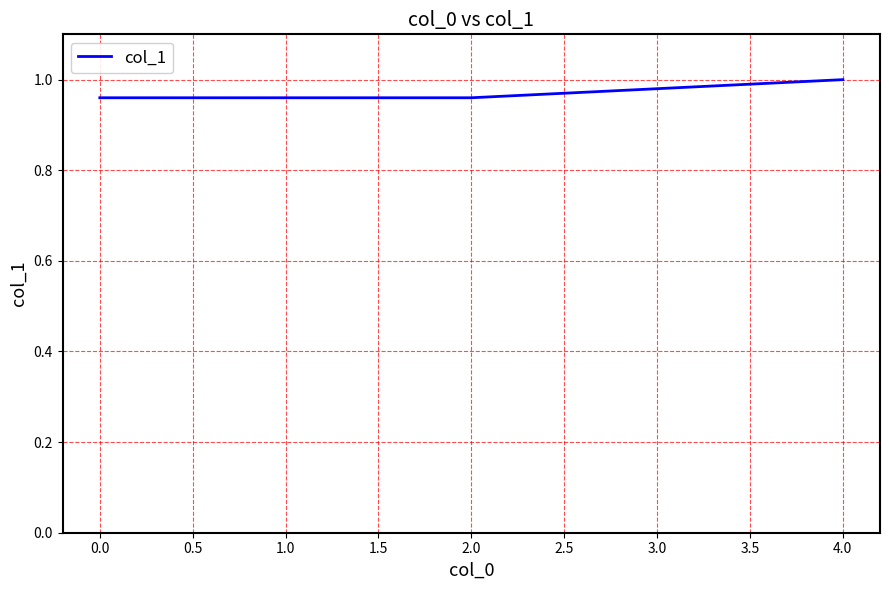

What position from the right is 0.0?

5